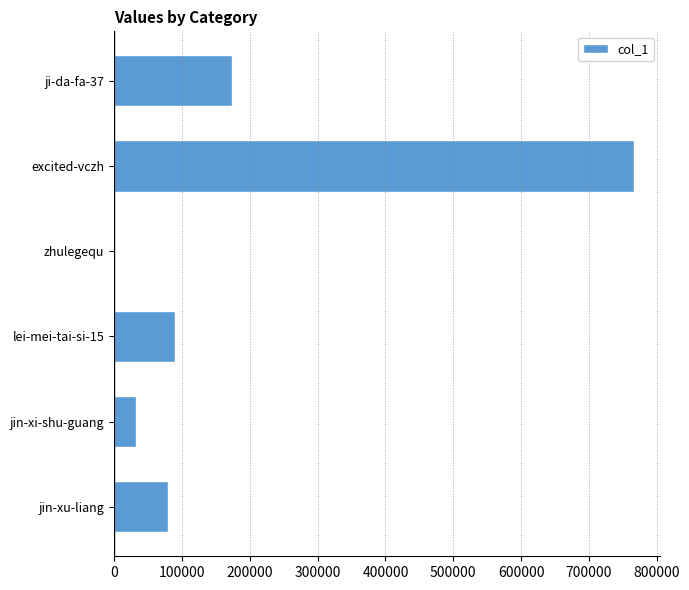

Is it true that the value at jin-xi-shu-guang is 32419?

True